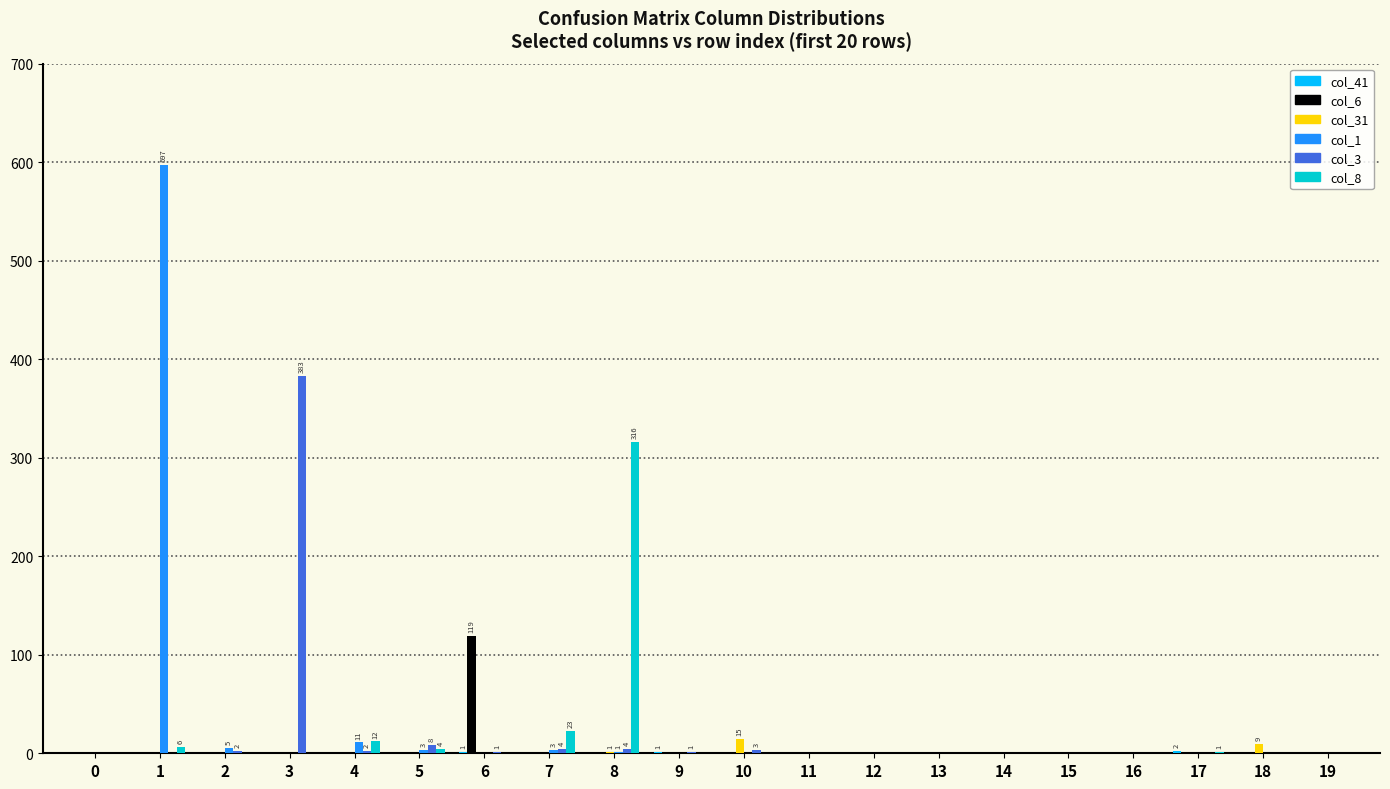

What is the greatest value displayed?

597